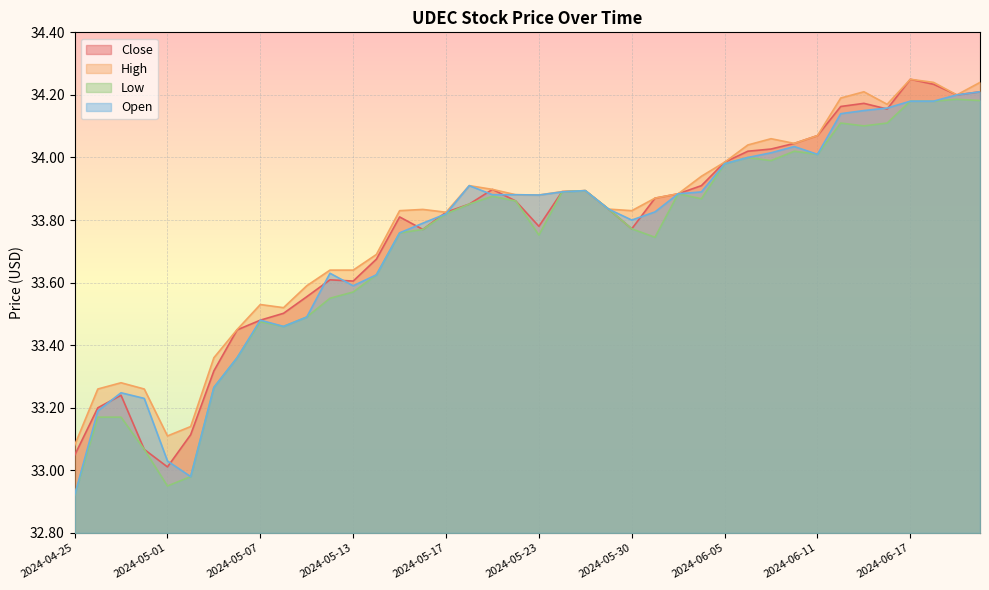

What is the total value across all series at 2024-05-20?

135.5